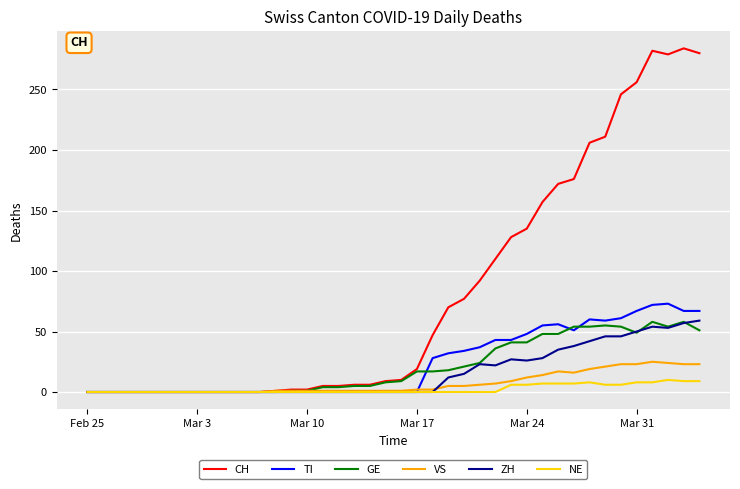

Does the chart have visible grid lines?

Yes